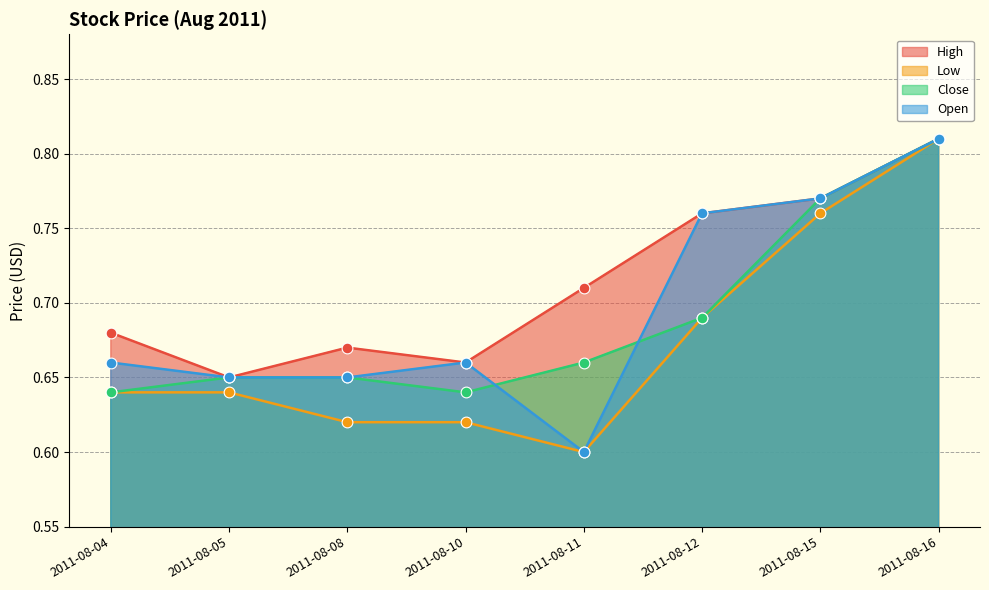

Which series has the largest total across all categories?

High